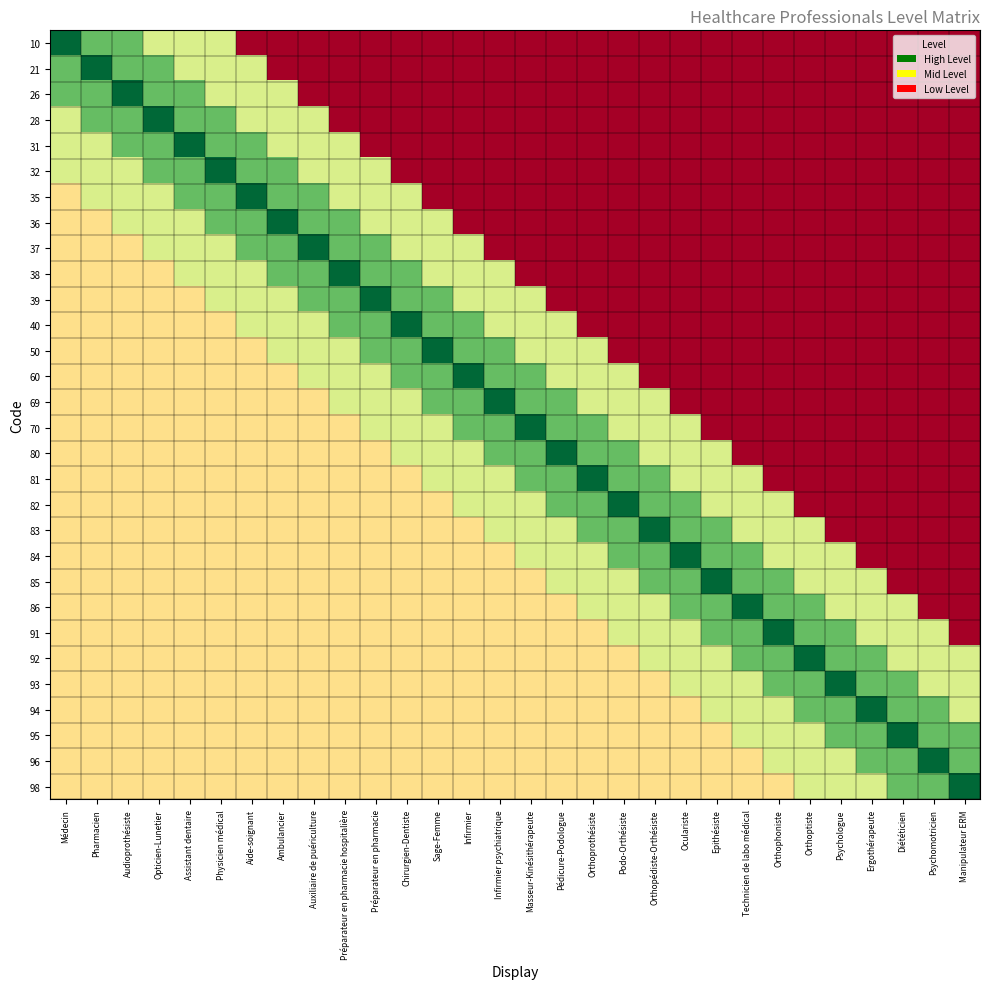

What is the smallest value displayed?

0.5